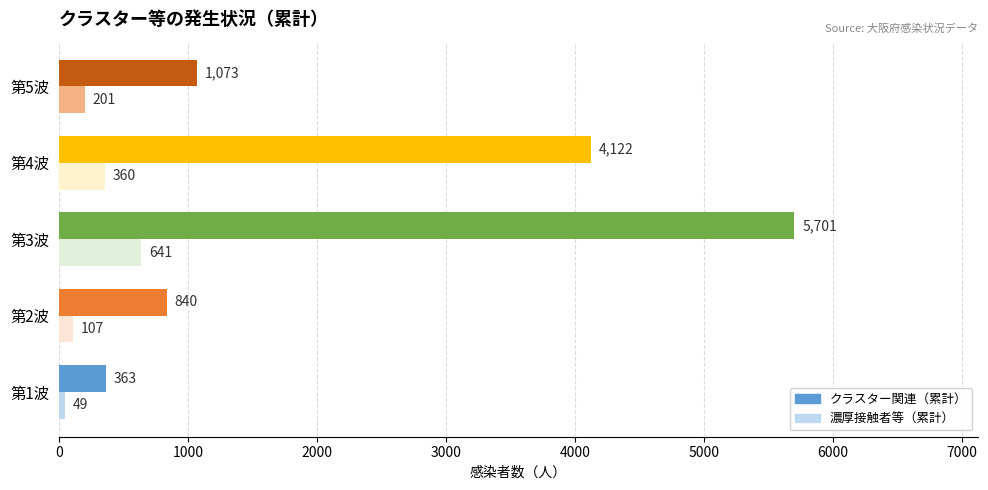

Which series has the largest range (max minus min)?

クラスター関連（累計）